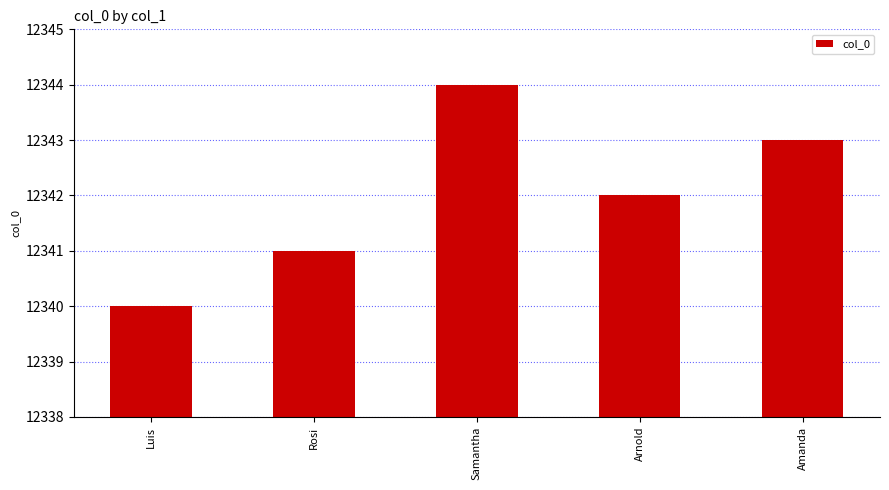

List the labels in order of value, largest first.

Samantha, Amanda, Arnold, Rosi, Luis